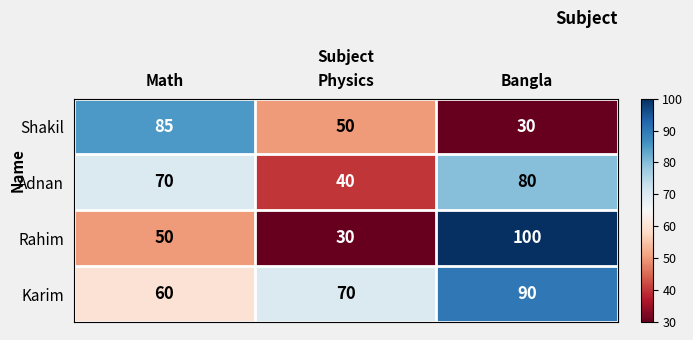

What is the sum of the Karim values at Math and Bangla?

150